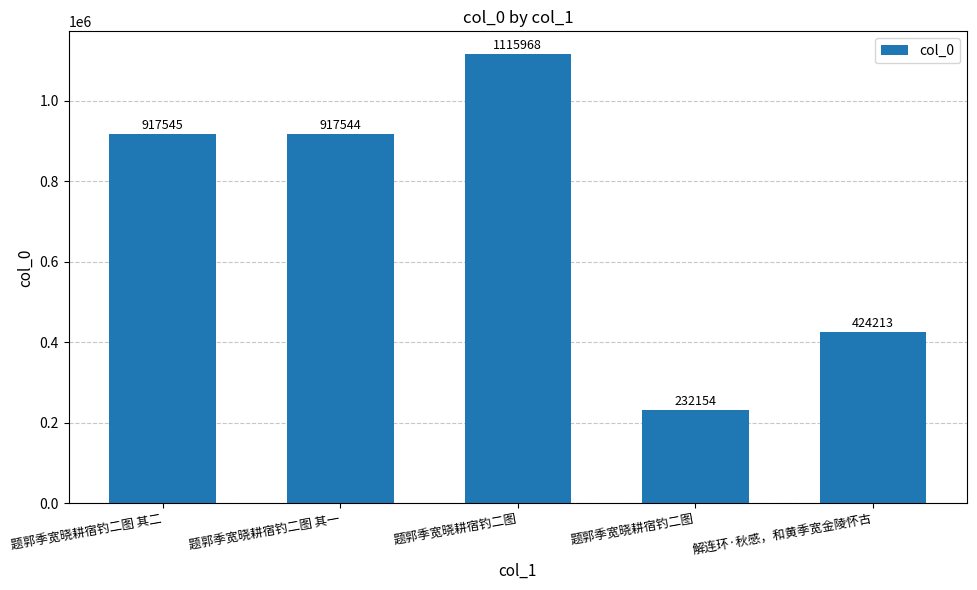

How many bars are there in total?

5